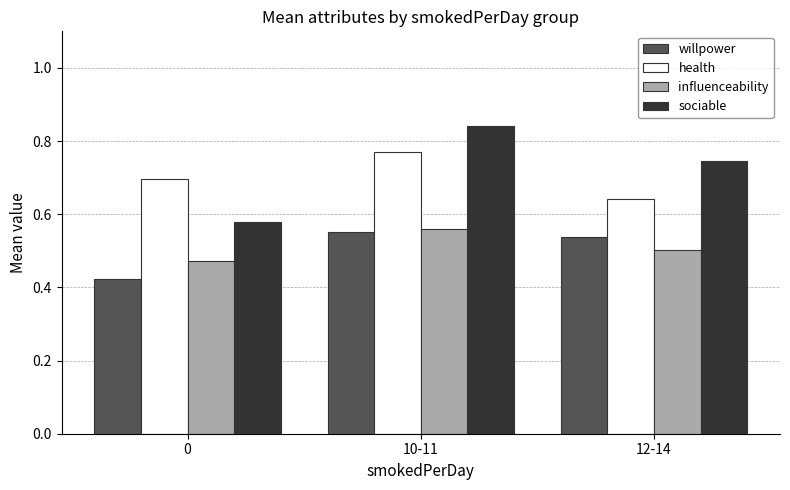

Are the bars grouped side by side (vs. stacked)?

Yes